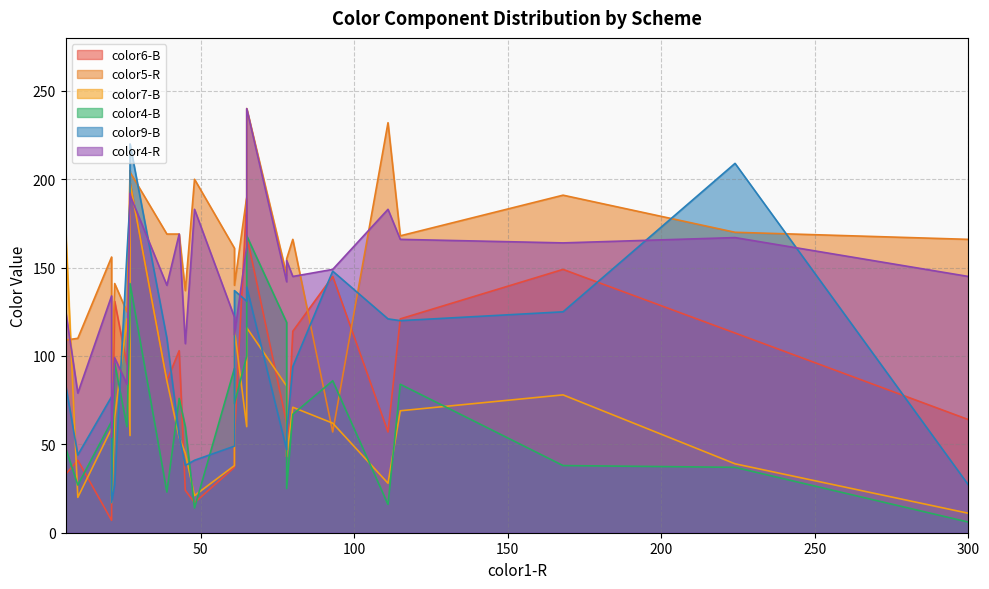

List the labels in order of color4-R value, smallest first.

21, 10, 26, 22, 45, 61, 61, 6, 21, 39, 78, 300, 80, 93, 78, 65, 168, 115, 224, 43, 111, 48, 27, 27, 65